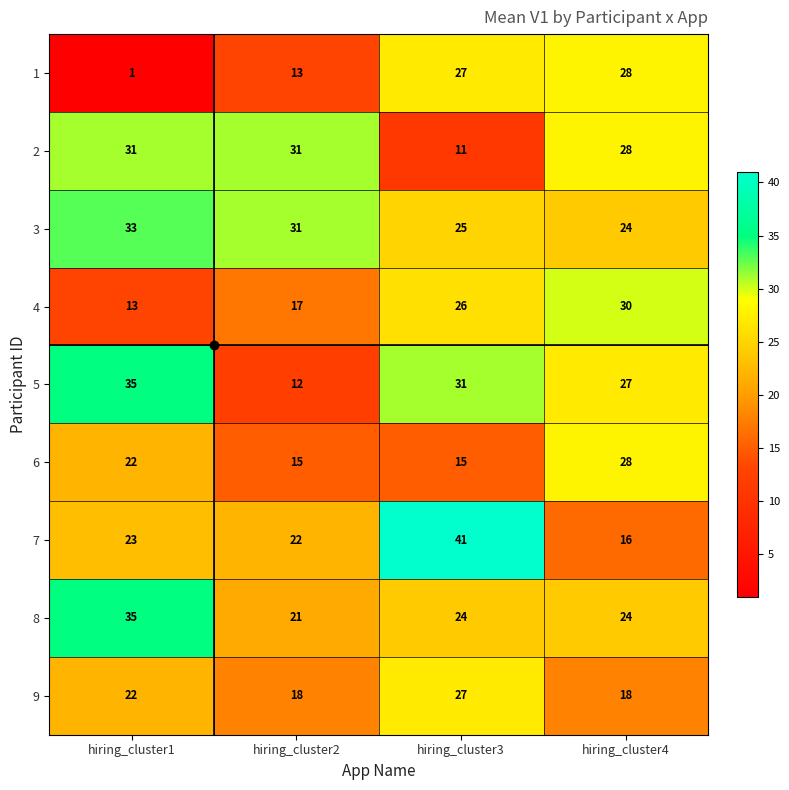

Rank the categories by 3 value from highest to lowest.

hiring_cluster1, hiring_cluster2, hiring_cluster3, hiring_cluster4